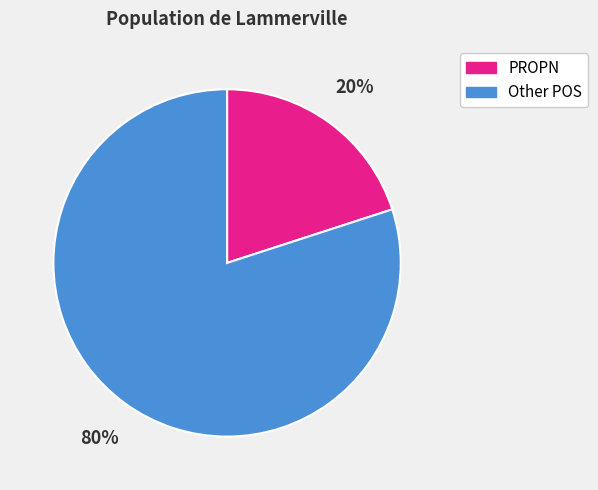

To the nearest percent, what is the average slice percentage?

50%